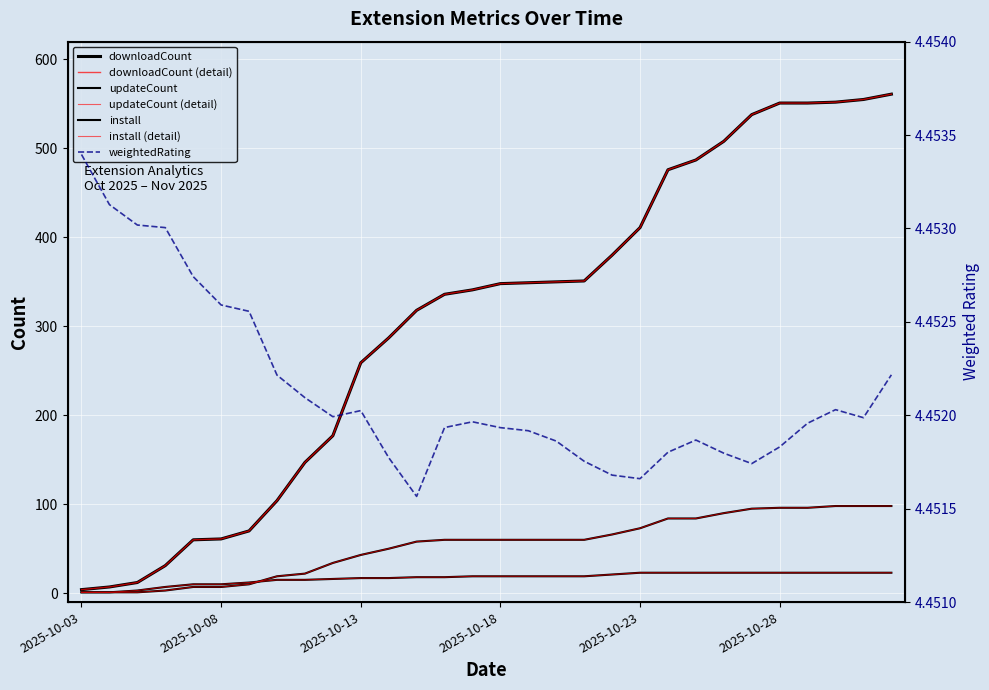

What value does the downloadCount series have at 2025-10-24?

476.0